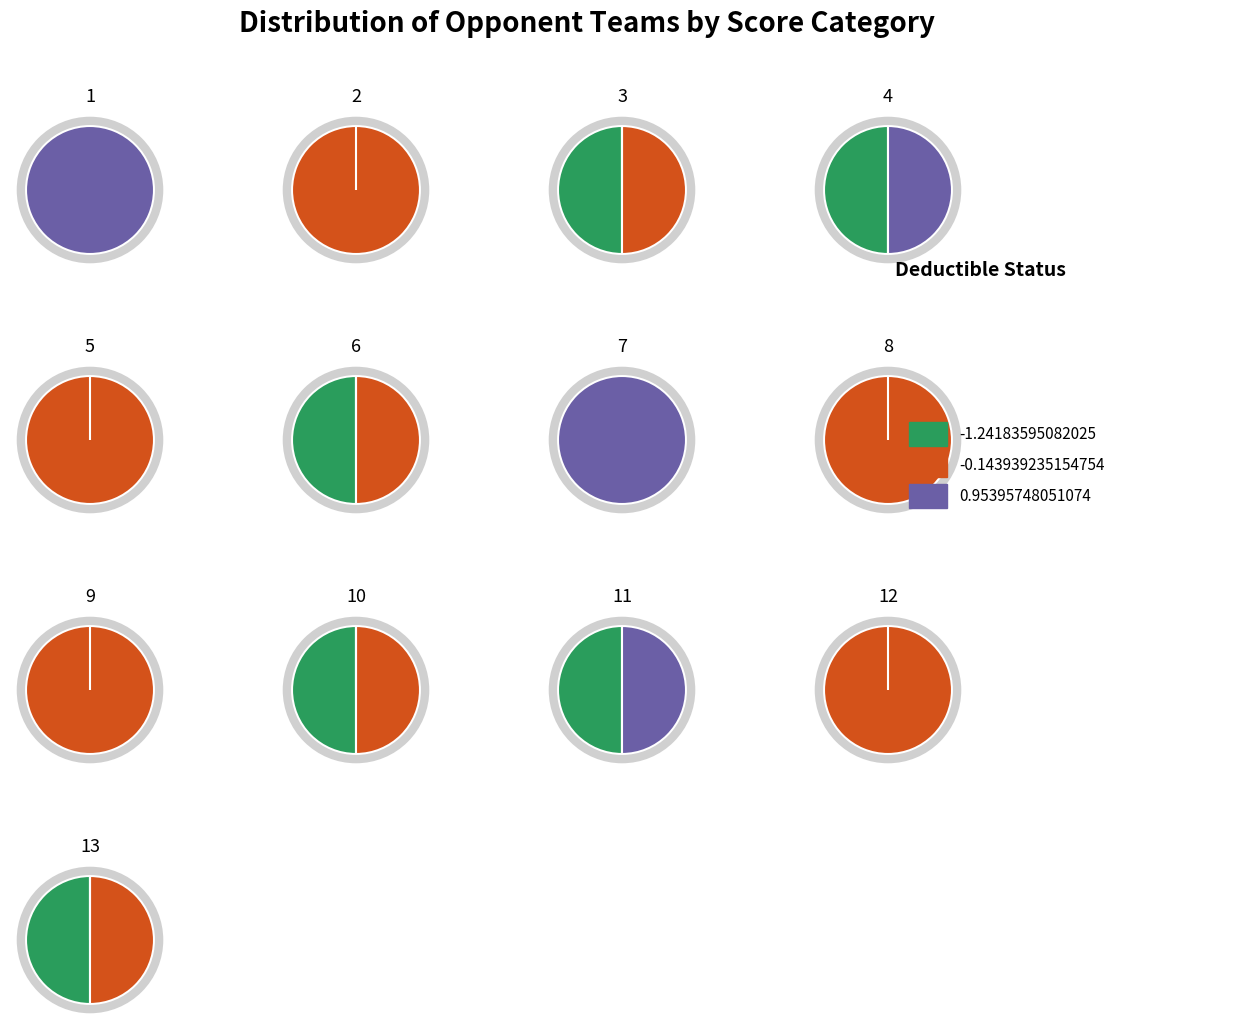

Does 3 represent more than half of the total?

No